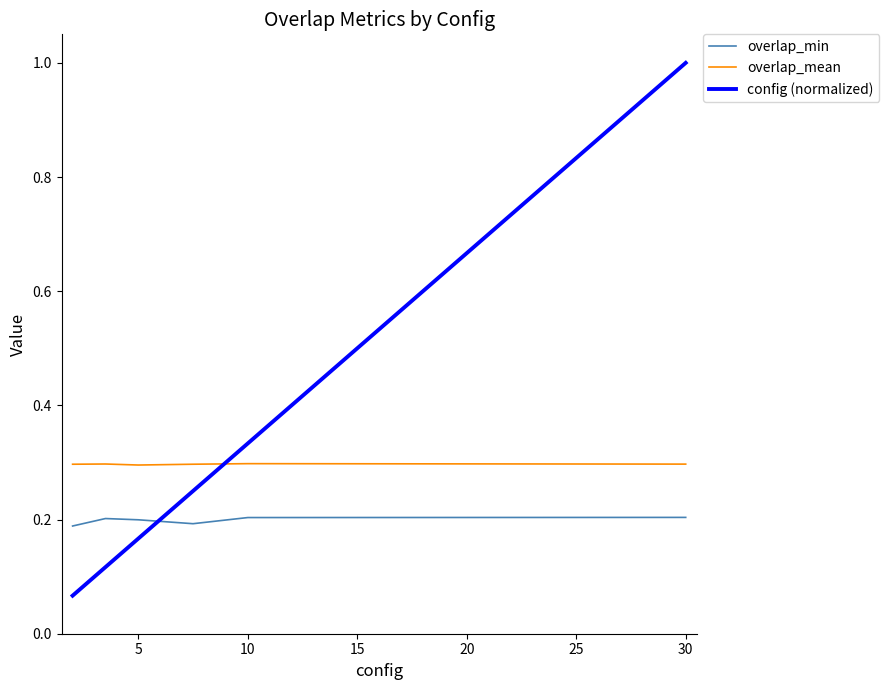

Rank the series by their maximum value, from highest to lowest.

config (normalized), overlap_mean, overlap_min